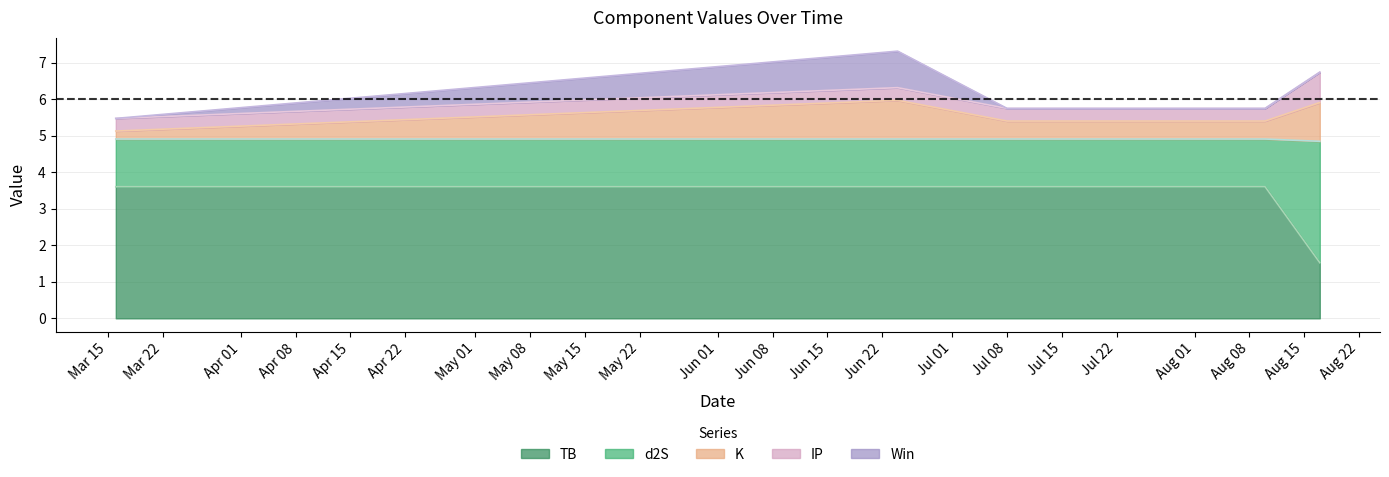

Is it true that Win equals 0.6 at 2024-08-10?

False